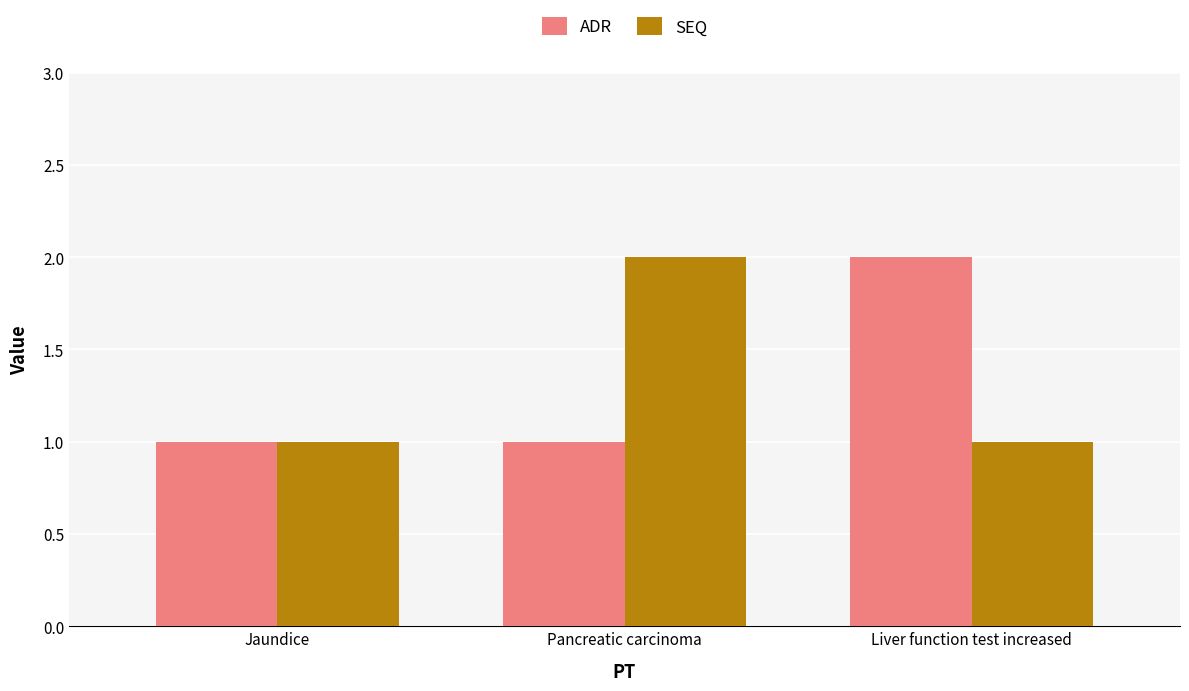

Count the ADR values in the range 1 to 2.

3